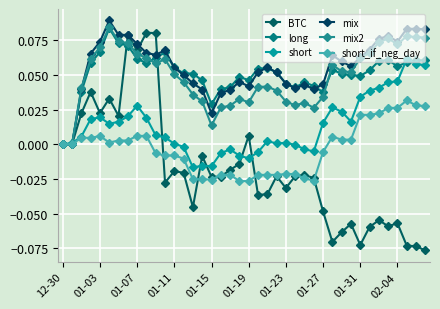

True or false: mix2 has more than 1 interior local peaks.

True